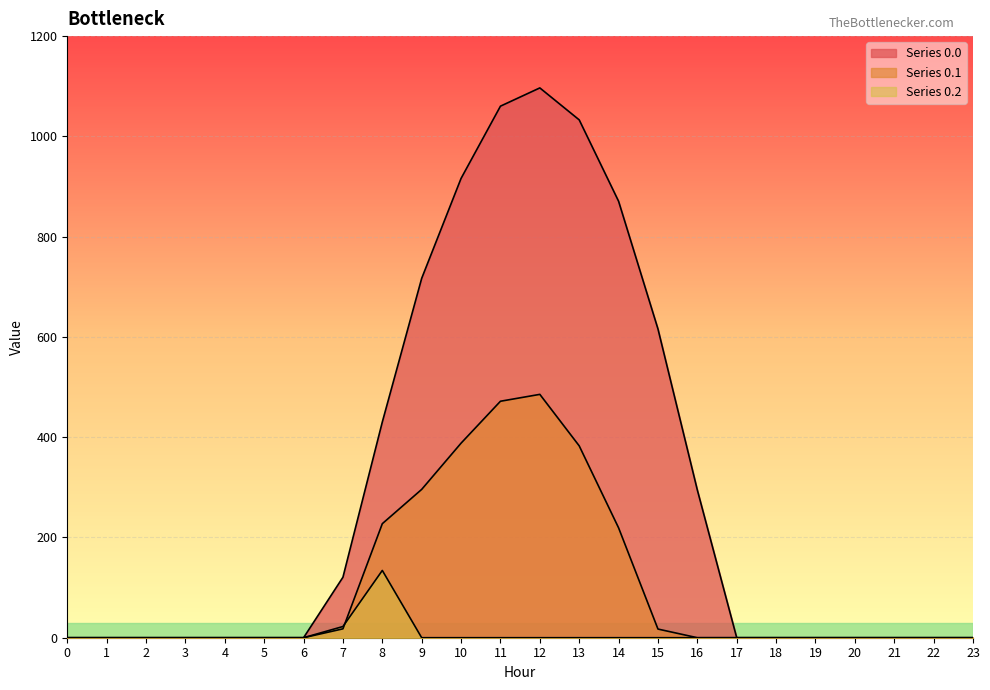

Reading left to right, extract all data points from this chart.

row_0.0: 0.0	0.0	0.0	0.0	0.0	0.0	0.0	120.6	430.3	716.9	916.2	1060.3	1096.7	1032.9	870.6	615.9	294.5	0.0	0.0	0.0	0.0	0.0	0.0	0.0
row_0.1: 0.0	0.0	0.0	0.0	0.0	0.0	0.0	17.7	227.5	295.9	388.1	471.7	485.4	382.7	219.2	17.3	0.0	0.0	0.0	0.0	0.0	0.0	0.0	0.0
row_0.2: 0.0	0.0	0.0	0.0	0.0	0.0	0.0	22.3	134.2	0.0	0.0	0.0	0.0	0.0	0.0	0.0	0.0	0.0	0.0	0.0	0.0	0.0	0.0	0.0